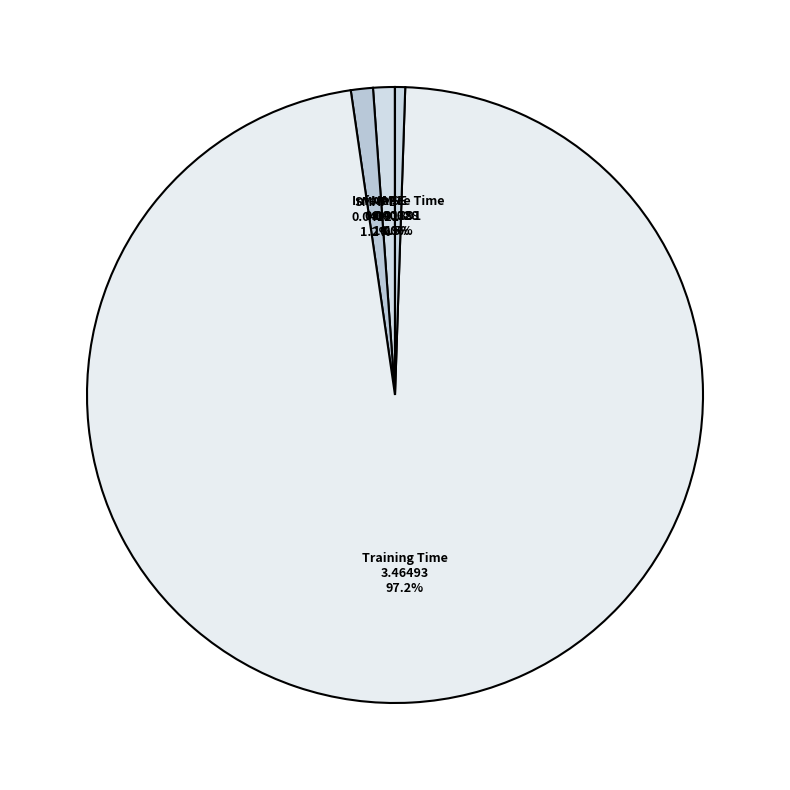

What is the majority slice?

Training Time